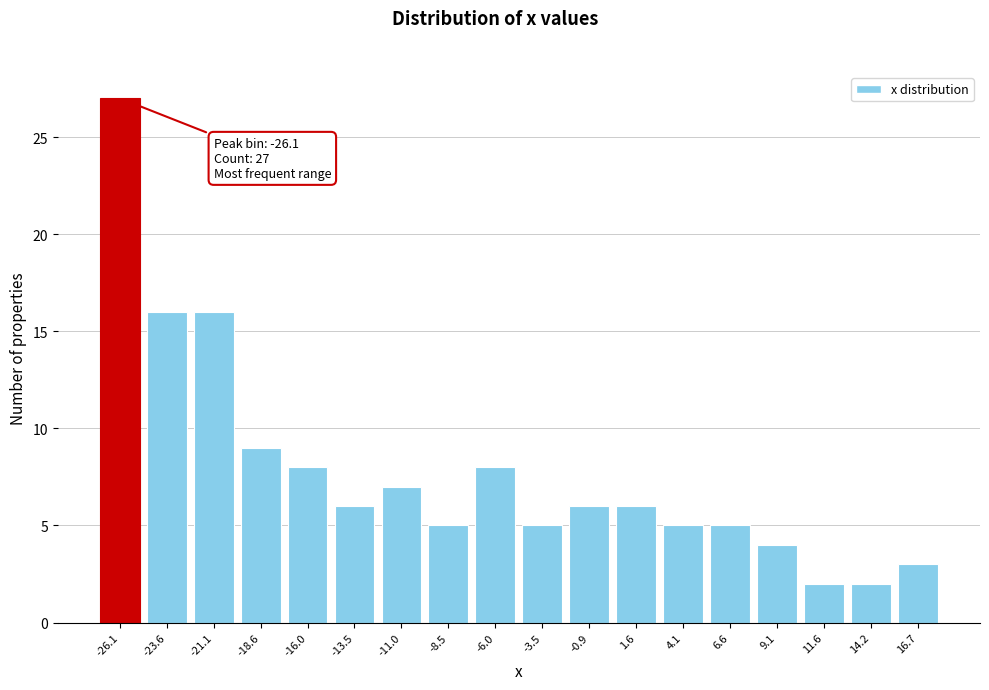

Reading left to right, list all the values displayed in this chart.

-26.1=27	-23.6=16	-21.1=16	-18.6=9	-16.0=8	-13.5=6	-11.0=7	-8.5=5	-6.0=8	-3.5=5	-0.9=6	1.6=6	4.1=5	6.6=5	9.1=4	11.6=2	14.2=2	16.7=3